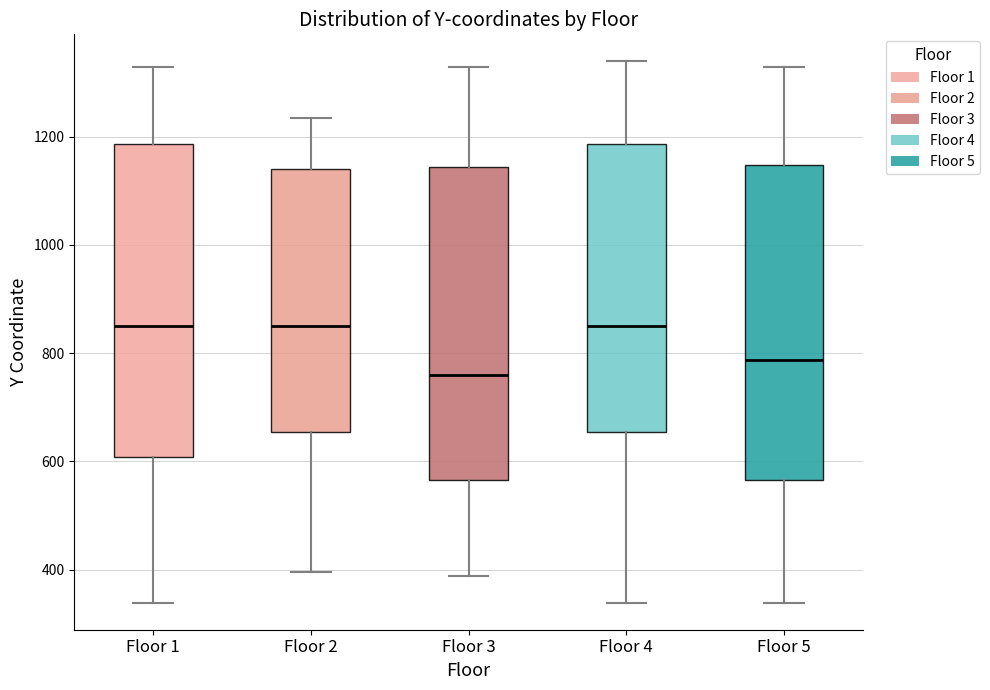

Reading left to right, read every box against the y-axis: the position of its median line, the range the box covers, and the ends of its whiskers. The values are not printed on the chart, so give them approximately, as read against the axis.

Floor 1: median 860, box 600 to 1180, whiskers 340 to 1320
Floor 2: median 860, box 660 to 1140, whiskers 400 to 1240
Floor 3: median 760, box 560 to 1140, whiskers 380 to 1320
Floor 4: median 860, box 660 to 1180, whiskers 340 to 1340
Floor 5: median 780, box 560 to 1140, whiskers 340 to 1320